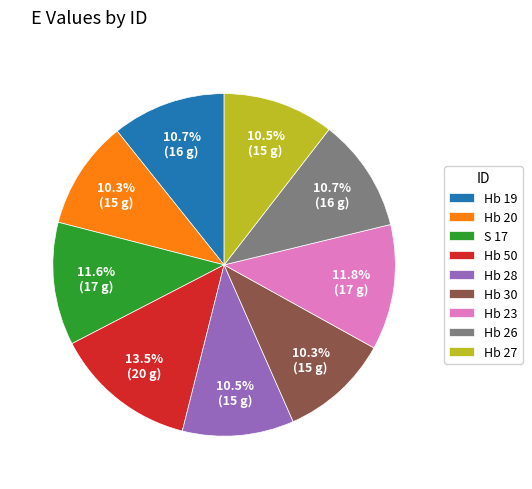

Approximately how many times larger is the value at Hb 26 compared to Hb 20?

1.0